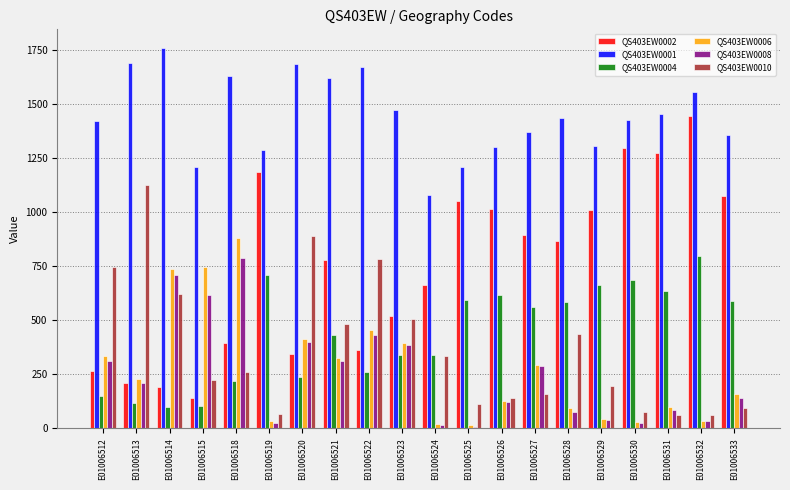

What is the total value across all series at E01006531?

3617